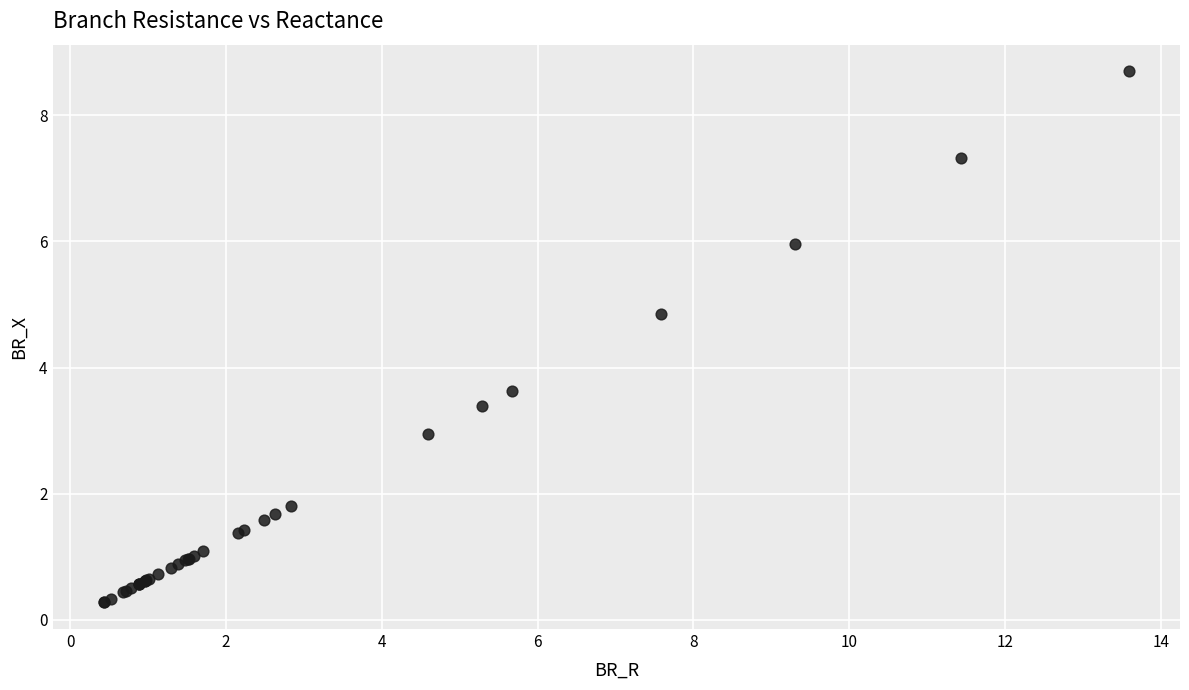

What Y value in the scatter plot is closest to 4?

3.6